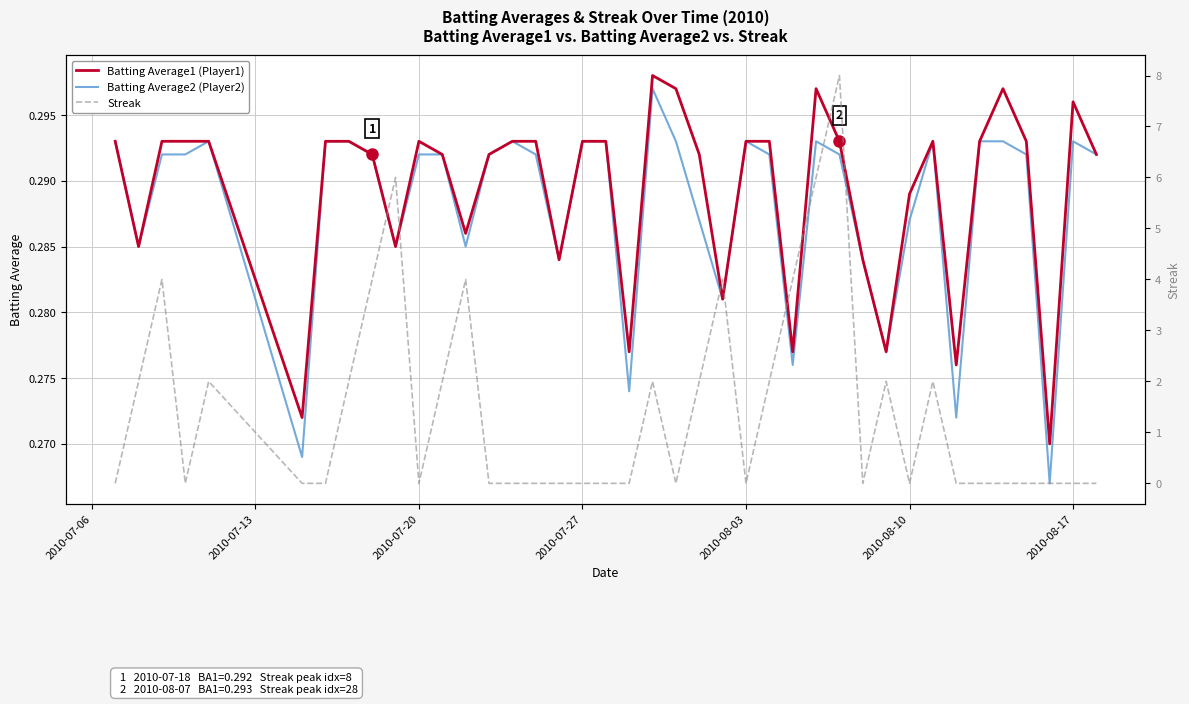

True or false: Batting Average1 (Player1) has a value of 0.5 at 2010-07-27.

False